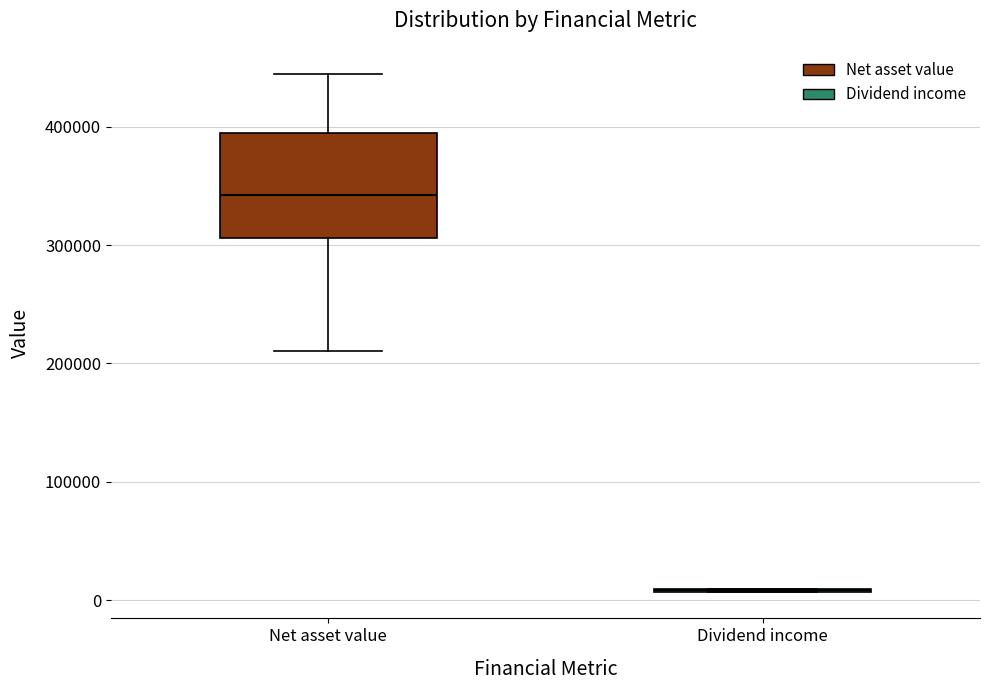

Reading left to right, read every box against the y-axis: the position of its median line, the range the box covers, and the ends of its whiskers. The values are not printed on the chart, so give them approximately, as read against the axis.

Net asset value: median 340000, box 310000 to 390000, whiskers 210000 to 440000
Dividend income: box collapsed to a line at 10000, whiskers 10000 to 10000